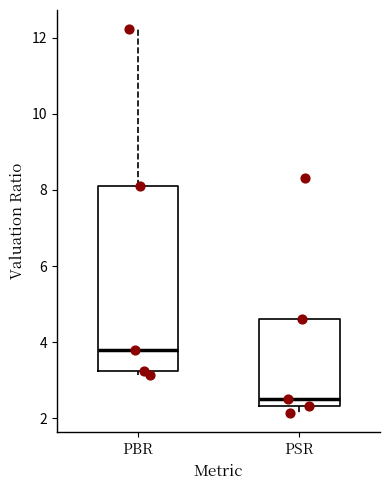

Reading left to right, transcribe this box plot: for each box, give where its median line is, the range the box spans, and where its two whiskers end, as read against the y-axis. The values are not printed on the chart, so give them approximately, as read against the axis.

PBR: median 3.8, box 3.2 to 8.0, whiskers 3.2 (just below the box's lower edge) to 12.2
PSR: median 2.6, box 2.4 to 4.6, whiskers 2.2 to 4.6